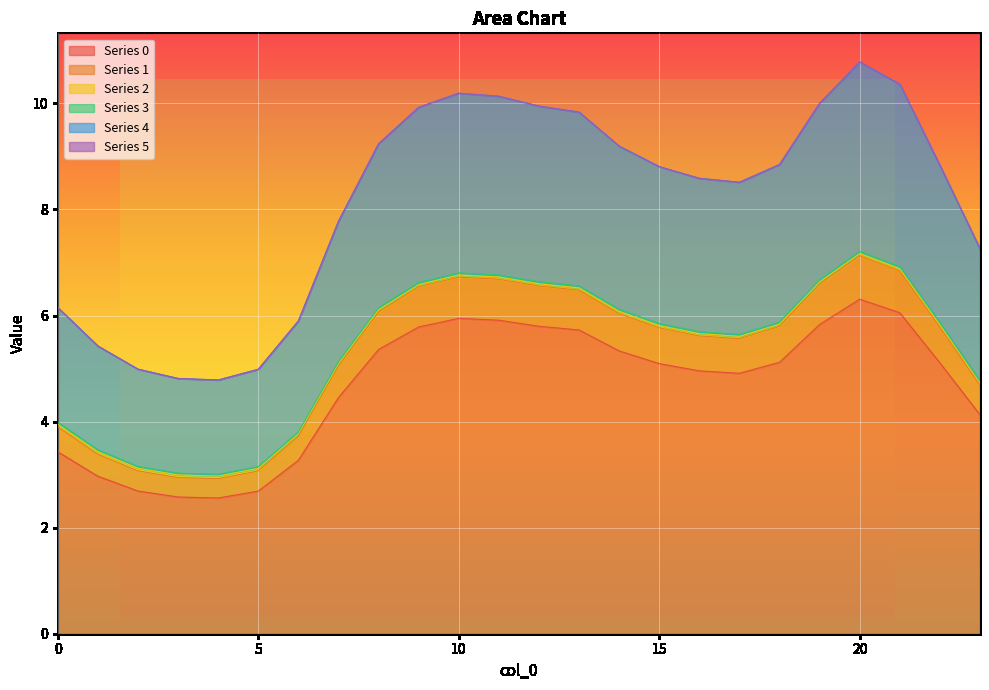

In 5, how many points are lower than both neighbors (excluding endpoints)?

2